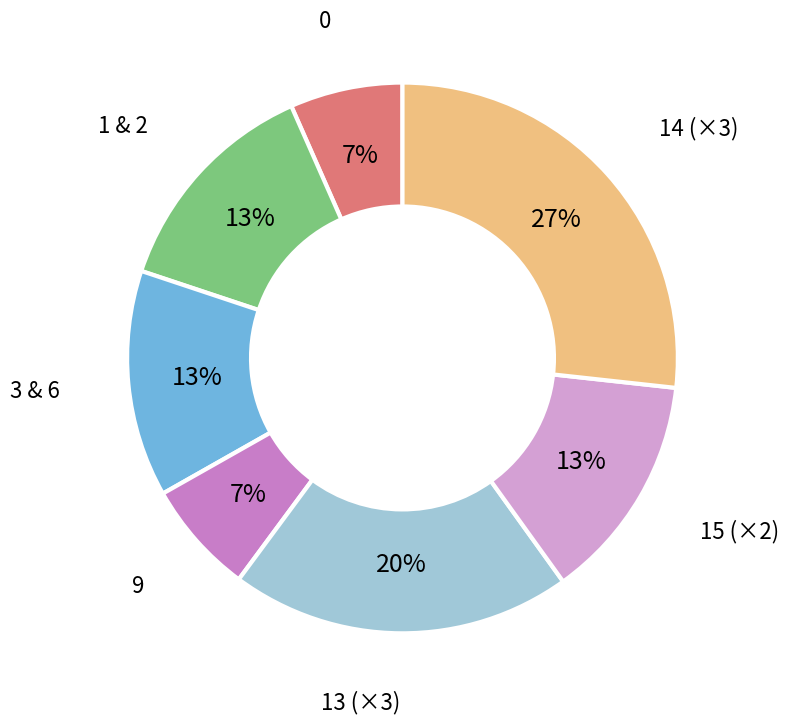

How many slices are in this pie chart?

7